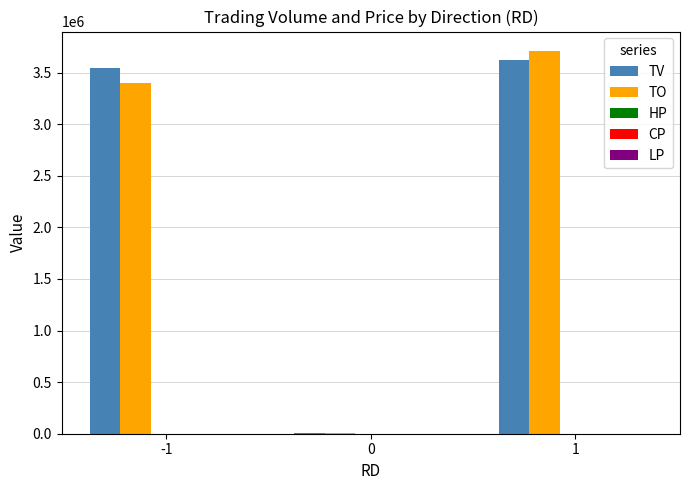

True or false: TV has a value of 11000.0 at 0.

True